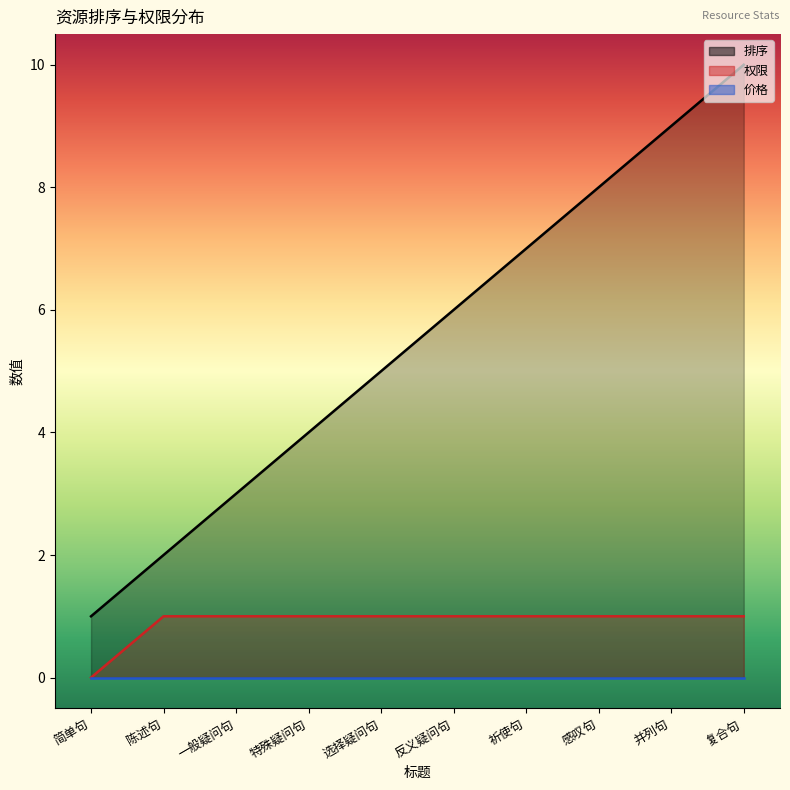

The 权限 series shows 1 at 反义疑问句. True or false?

True